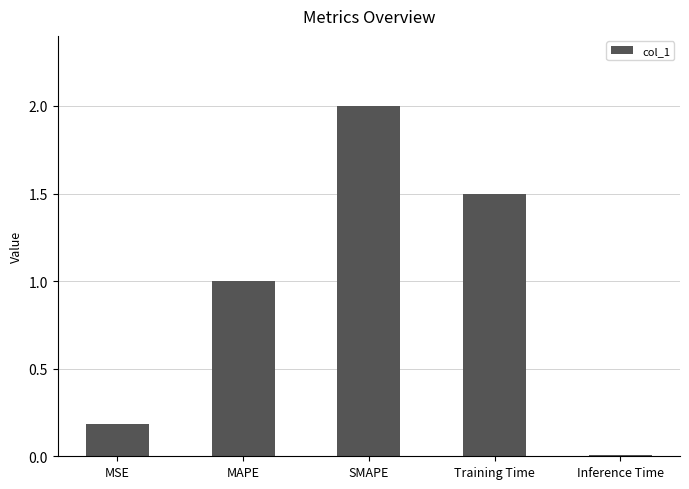

List the labels in order of value, largest first.

SMAPE, Training Time, MAPE, MSE, Inference Time